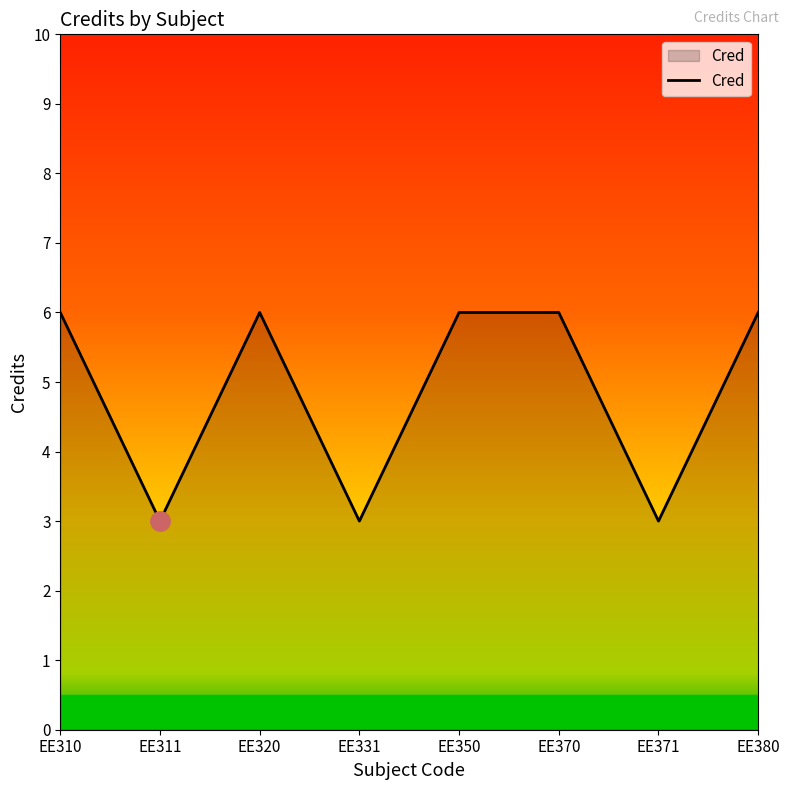

Approximately how many times larger is the value at EE311 compared to EE310?

0.5